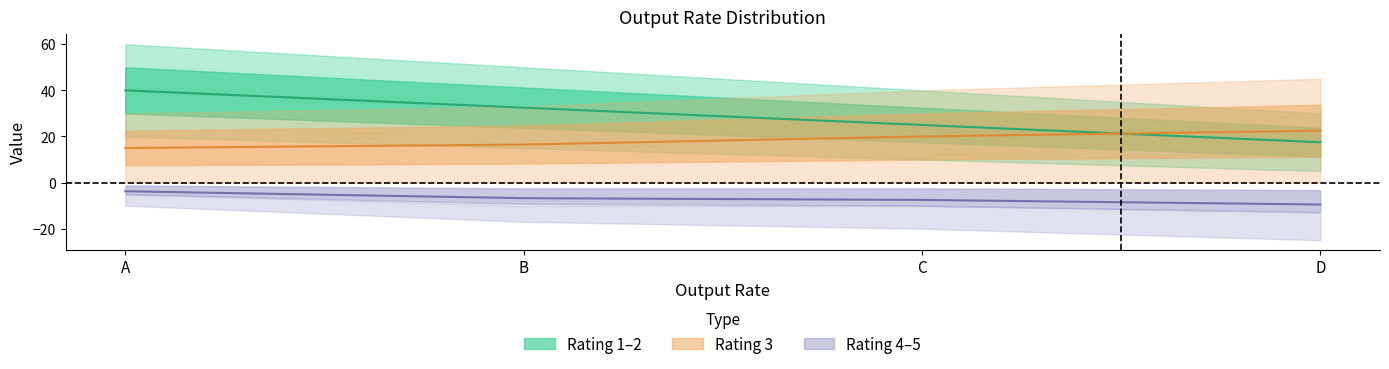

Reading left to right, extract all data points from this chart.

Rating 1–2: 40.0	32.5	25.0	17.5
Rating 3: 15.0	16.5	20.0	22.5
Rating 4–5: -3.8	-6.8	-7.5	-9.5